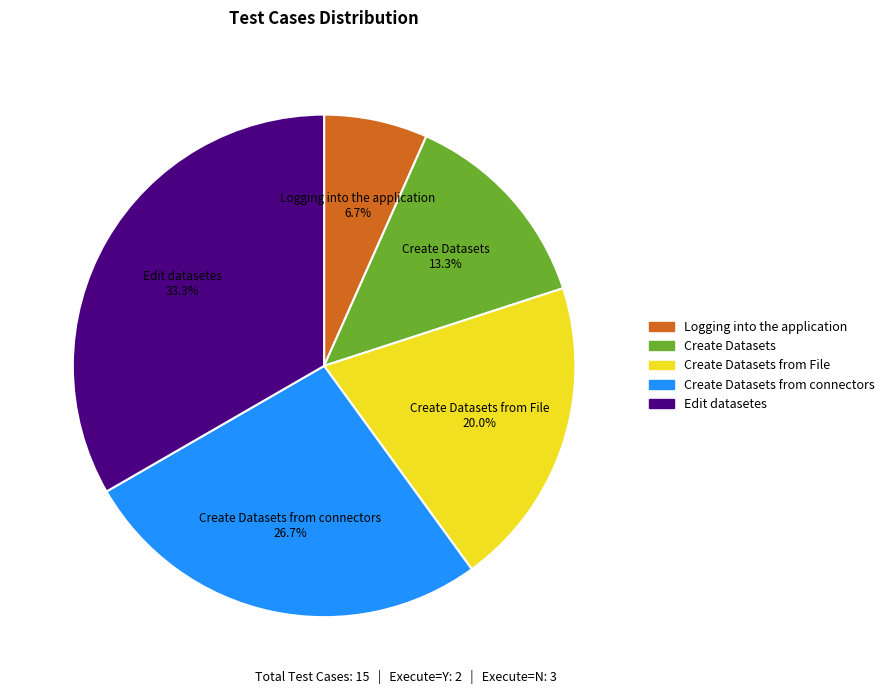

Approximately how many times larger is the value at Create Datasets compared to Create Datasets from connectors?

0.5